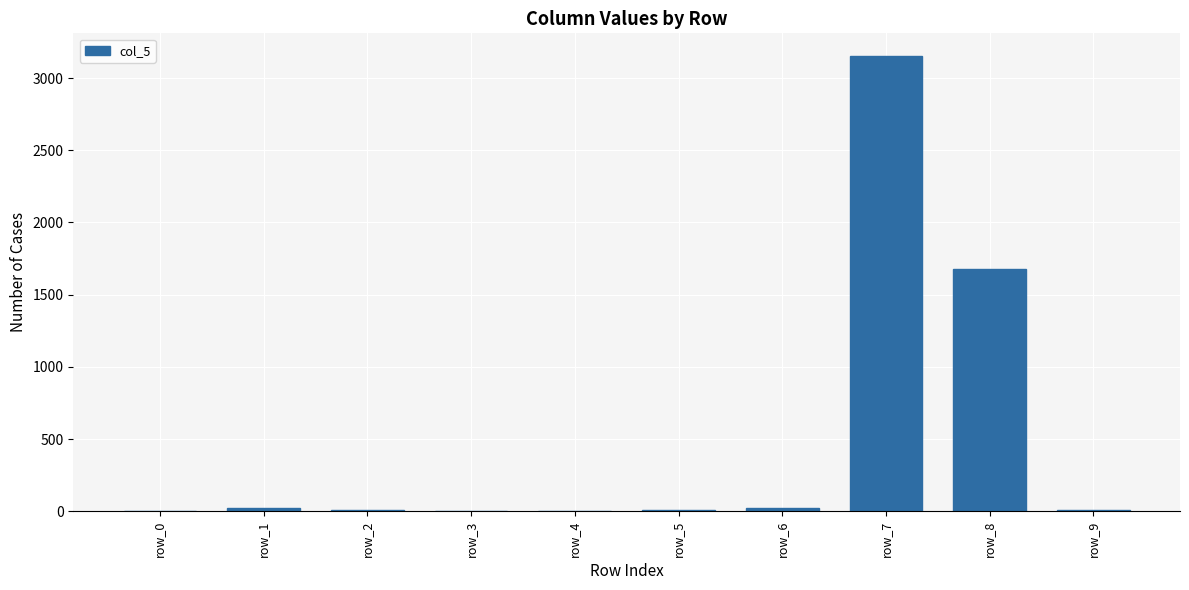

Between row_7 and row_4, which is larger?

row_7